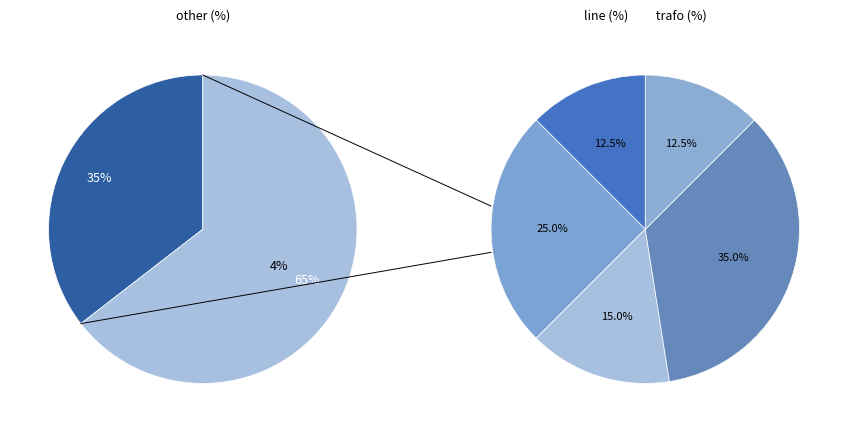

To the nearest percent, what is the average slice percentage?

17%